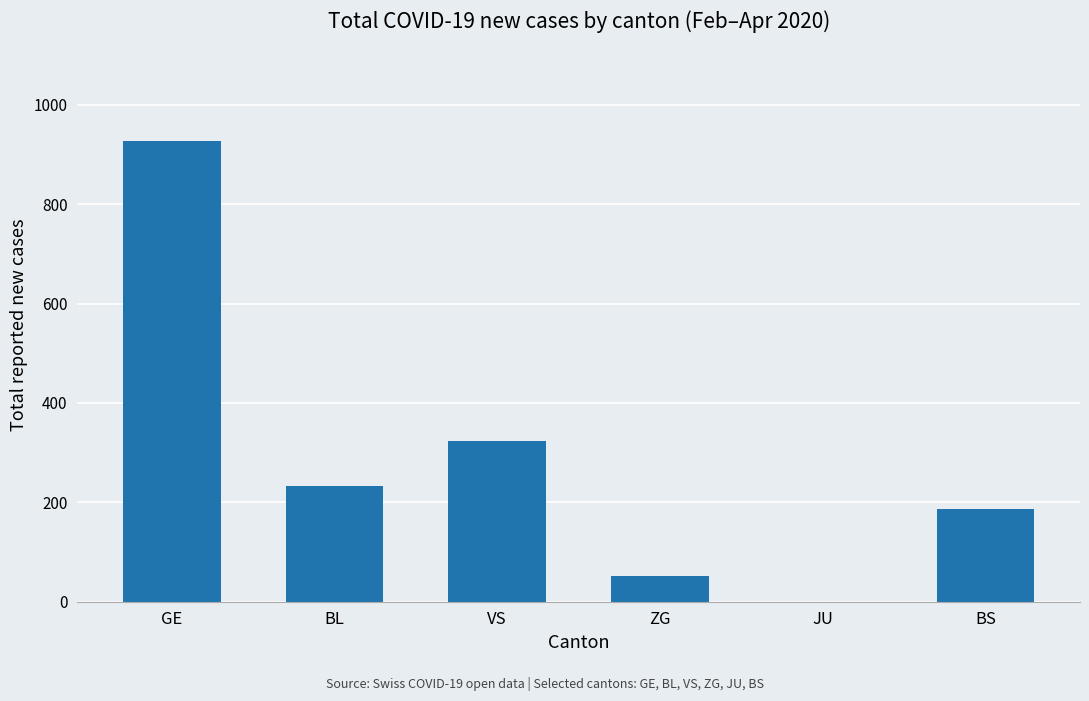

Between VS and BS, which is larger?

VS